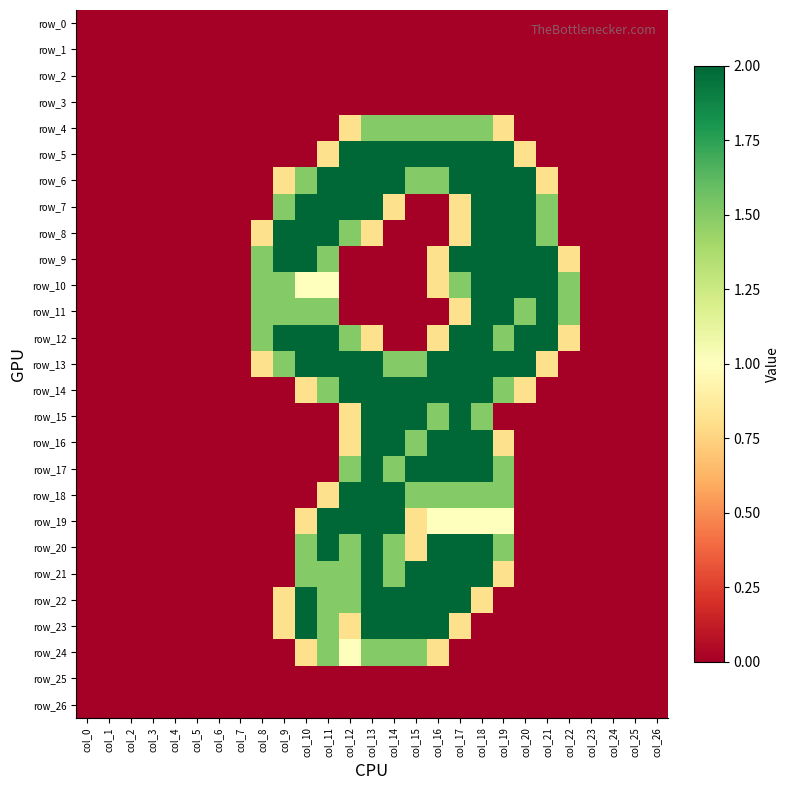

Rank the categories by row_4 value from highest to lowest.

col_13, col_14, col_15, col_16, col_17, col_18, col_12, col_19, col_0, col_1, col_2, col_3, col_4, col_5, col_6, col_7, col_8, col_9, col_10, col_11, col_20, col_21, col_22, col_23, col_24, col_25, col_26